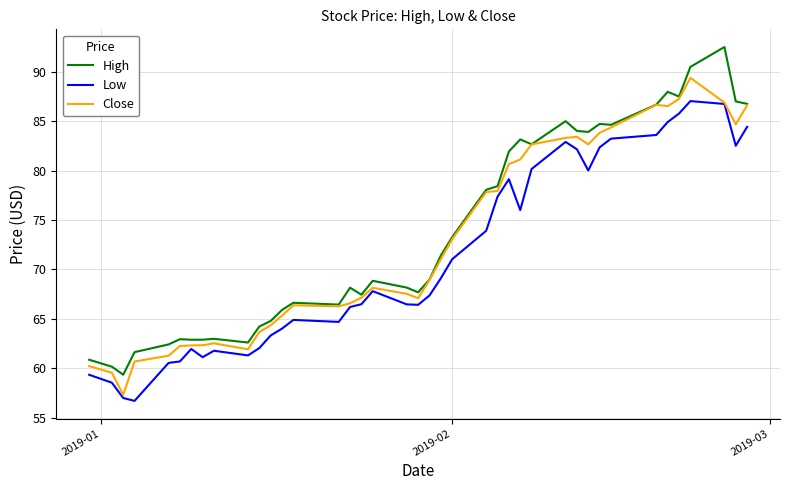

Rank the series by their maximum value, from highest to lowest.

High, Close, Low